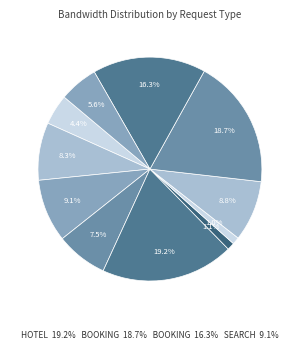

Count the number of slices in the pie.

11